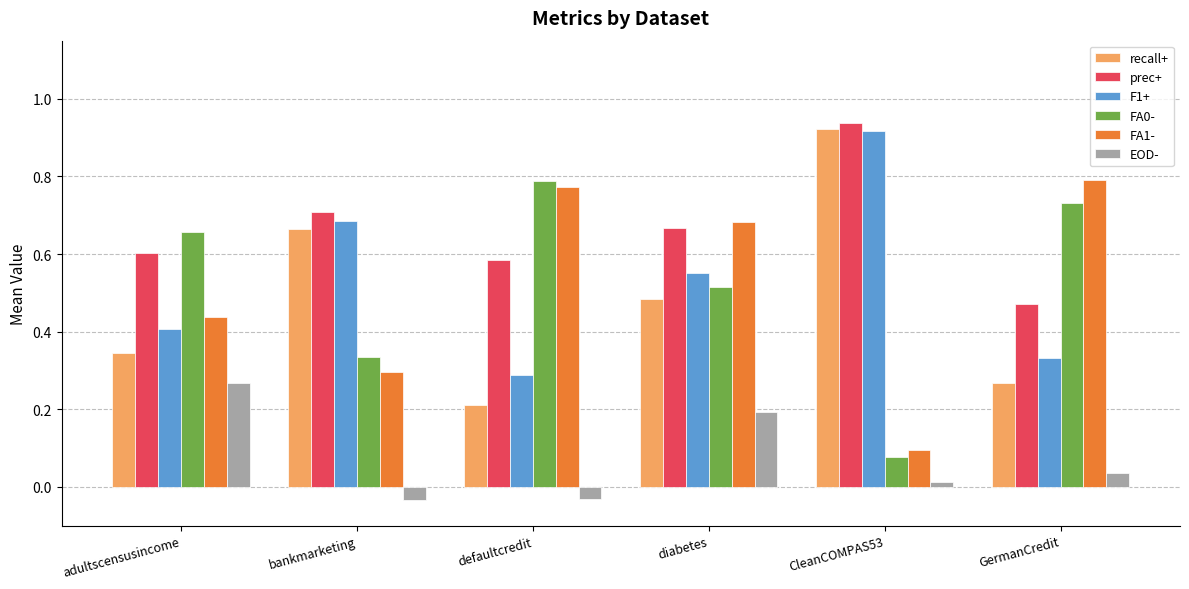

What position from the left is adultscensusincome?

1